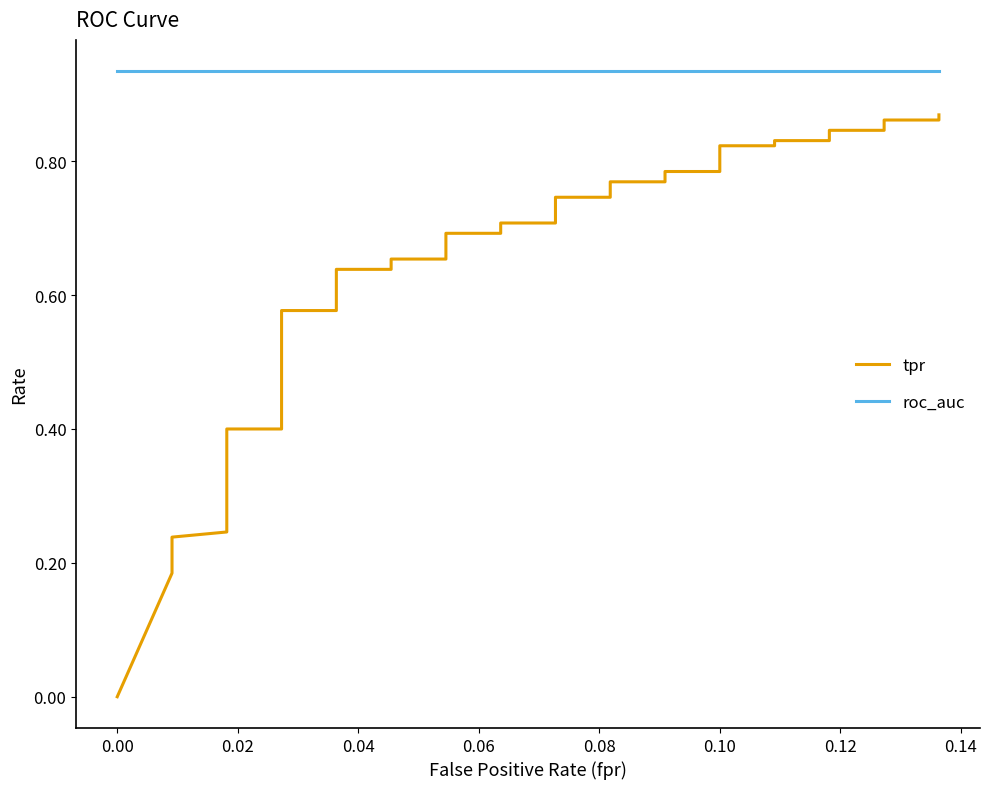

How many data points in tpr are above 0?

39